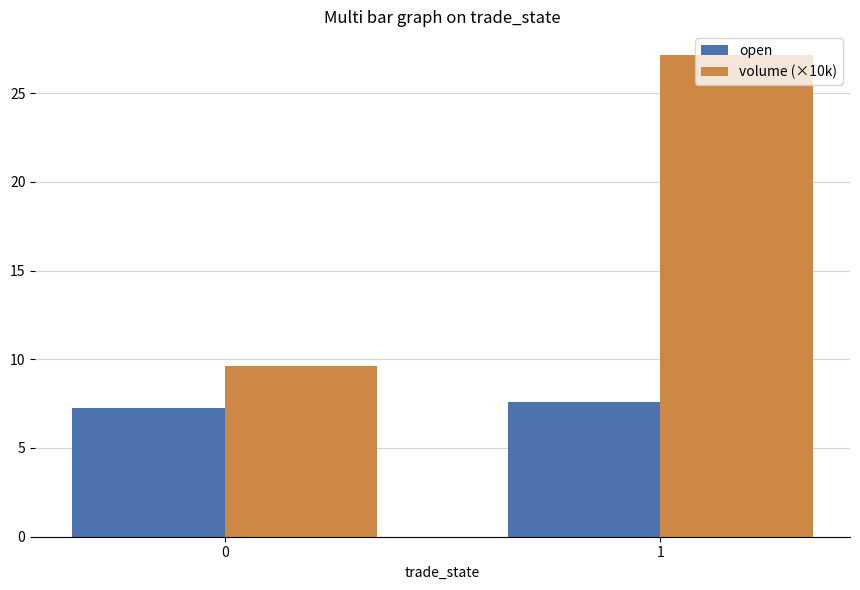

Count the number of data series in this chart.

2